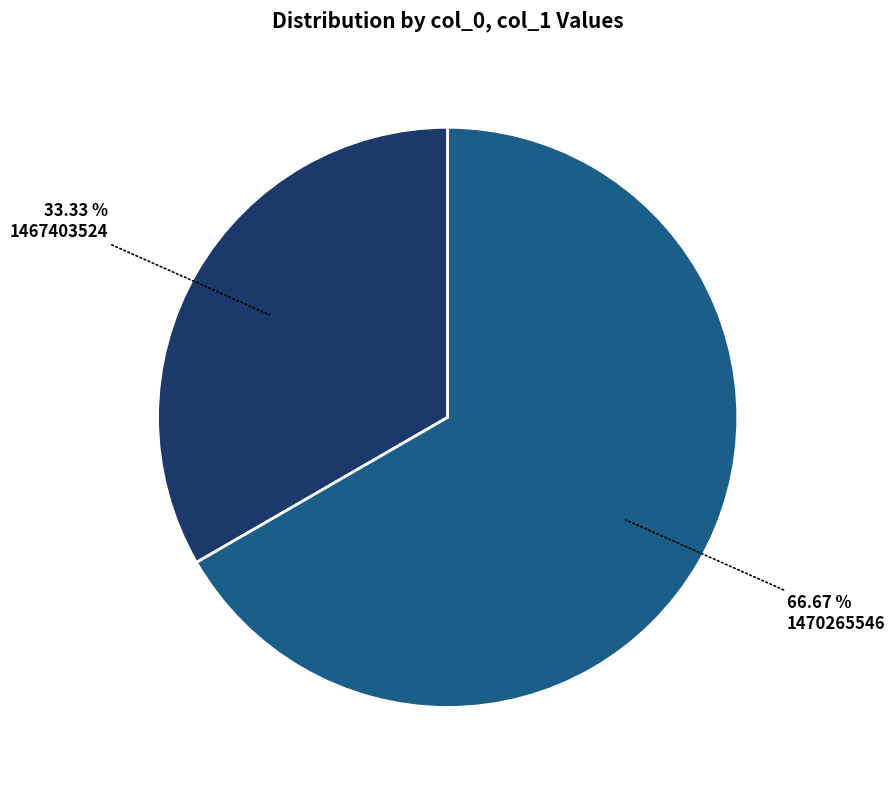

Is there a majority slice in this chart?

Yes